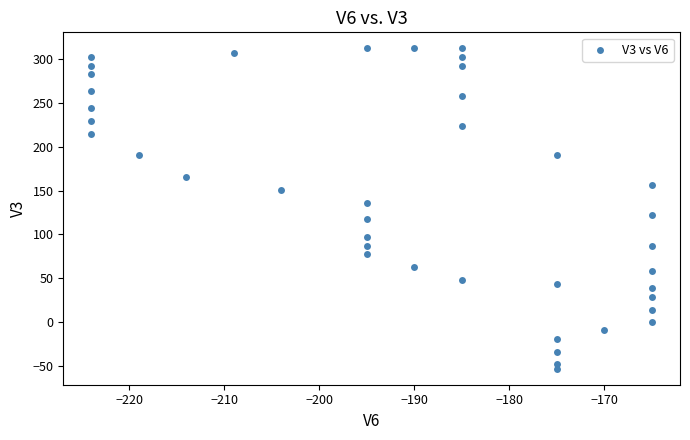

What is the range of X values (max minus min)?

59